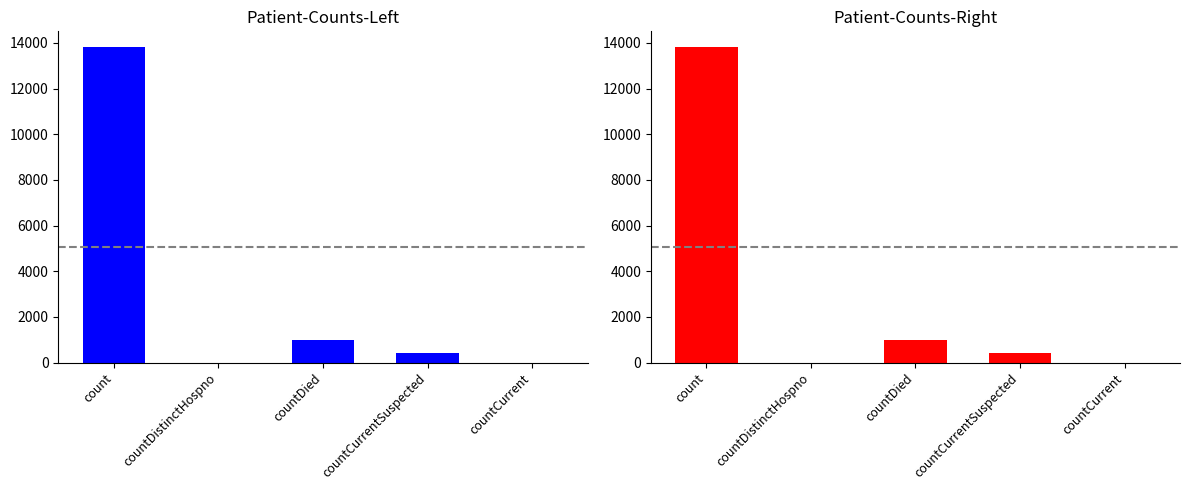

How many bars are there in total?

5